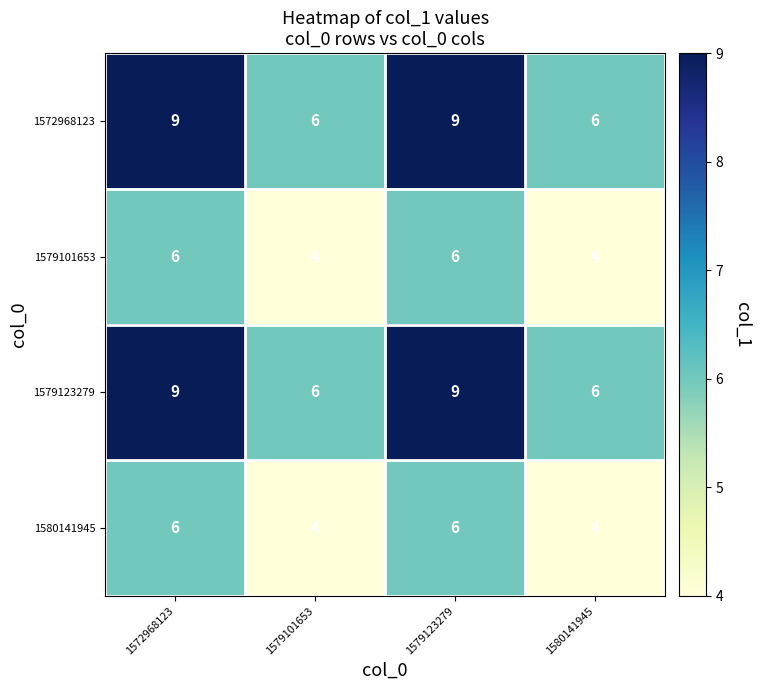

What is the difference between the highest and lowest values at 1579123279?

3